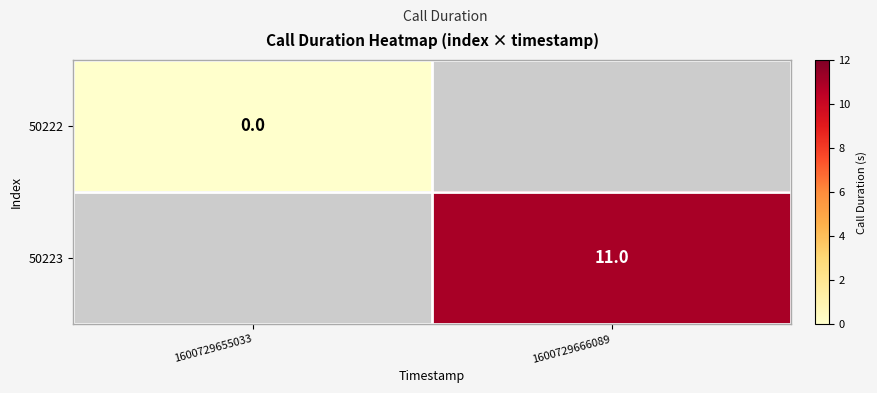

How many values in 50223 are above zero?

1